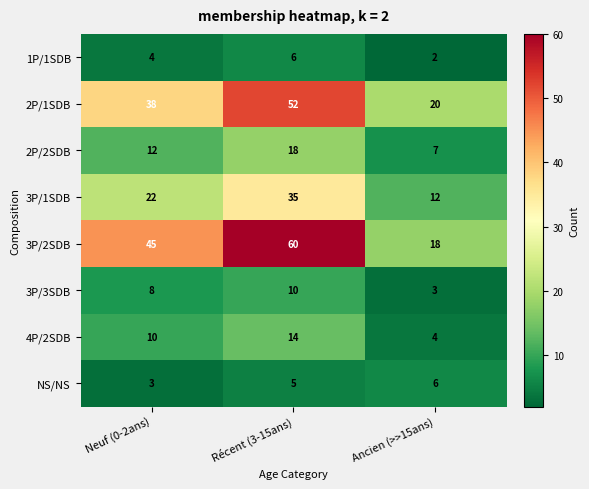

What value does the 3P/2SDB series have at Neuf (0-2ans), to the nearest 5?

45